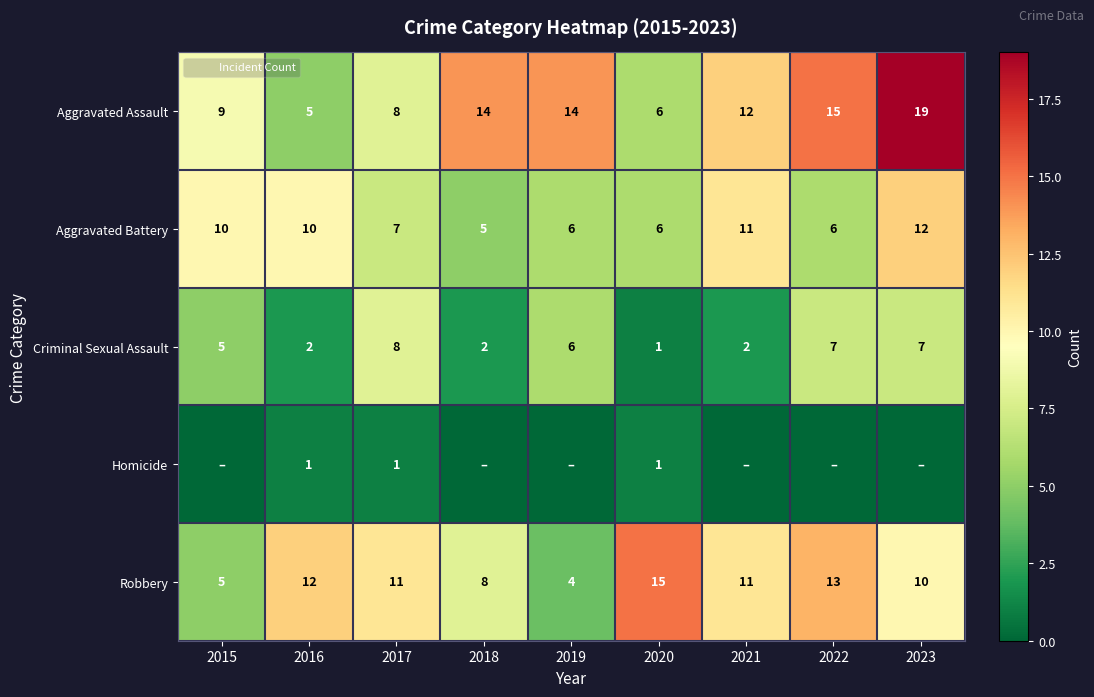

At which label is Aggravated Battery closest to 8?

2017